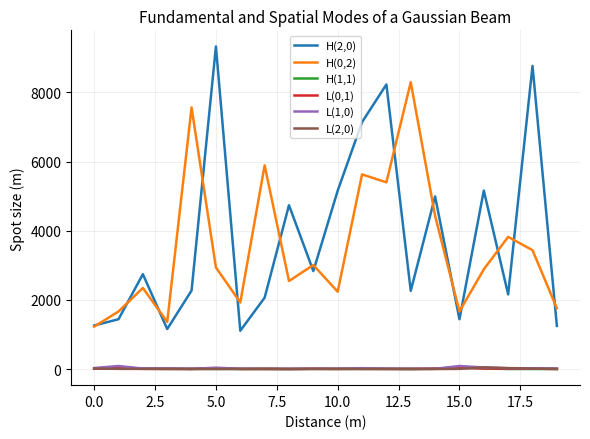

True or false: H(0,2) and L(1,0) cross at least once.

False